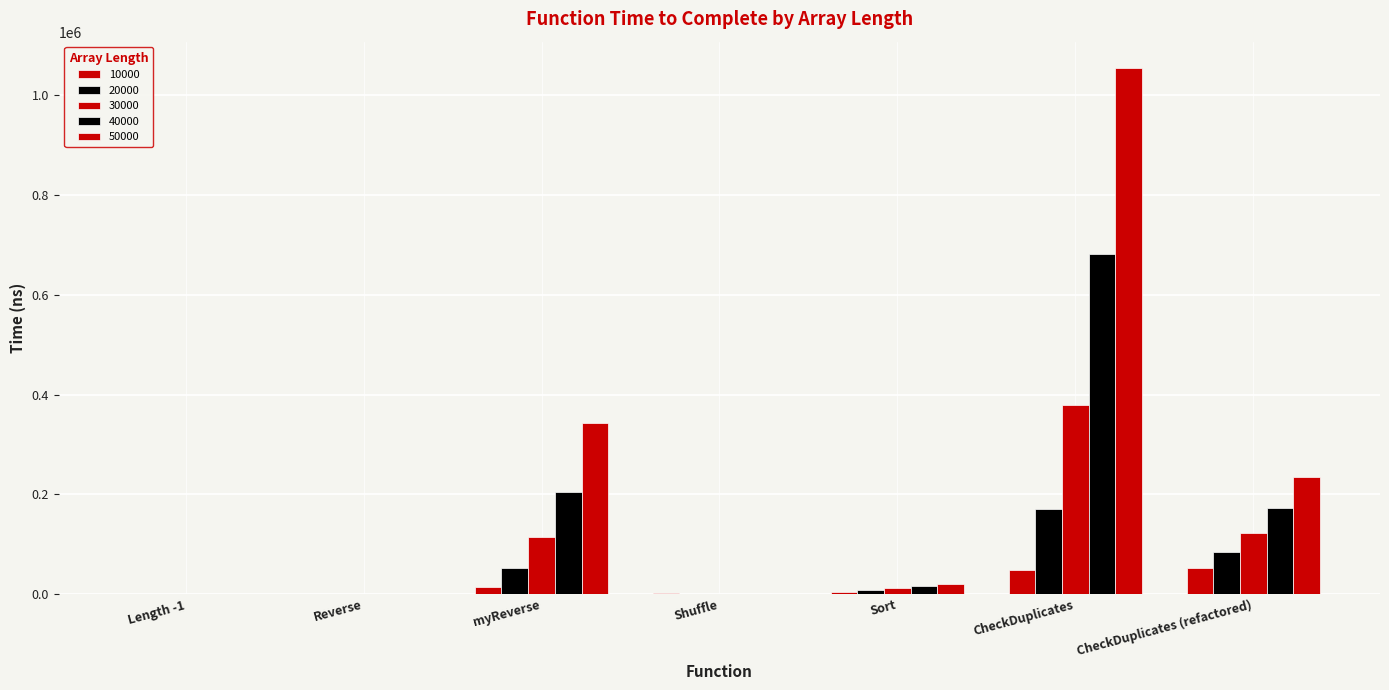

What position from the right is Sort?

3